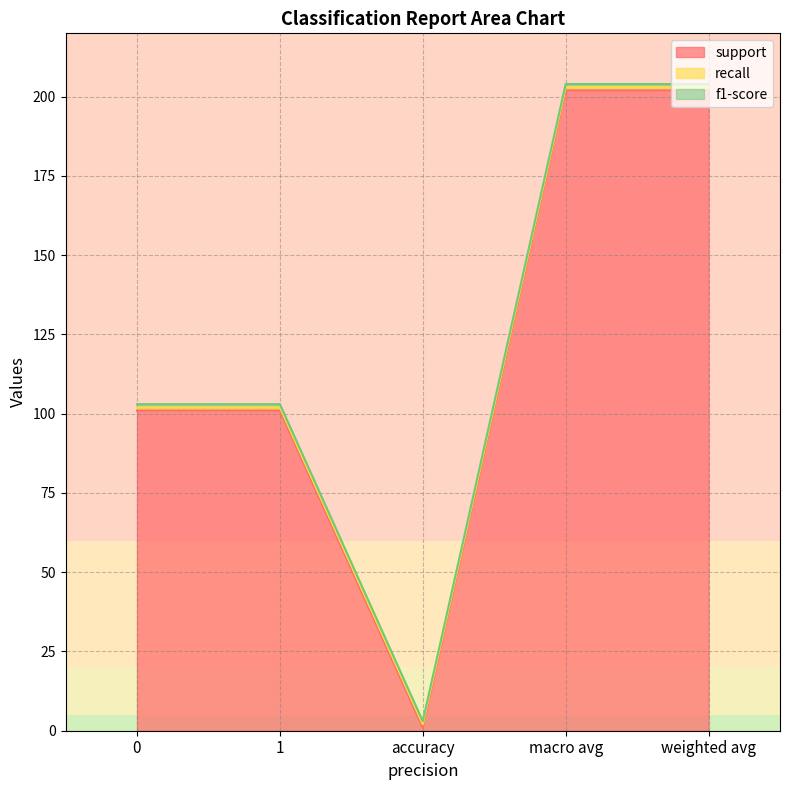

Is it true that support equals 202 at weighted avg?

True